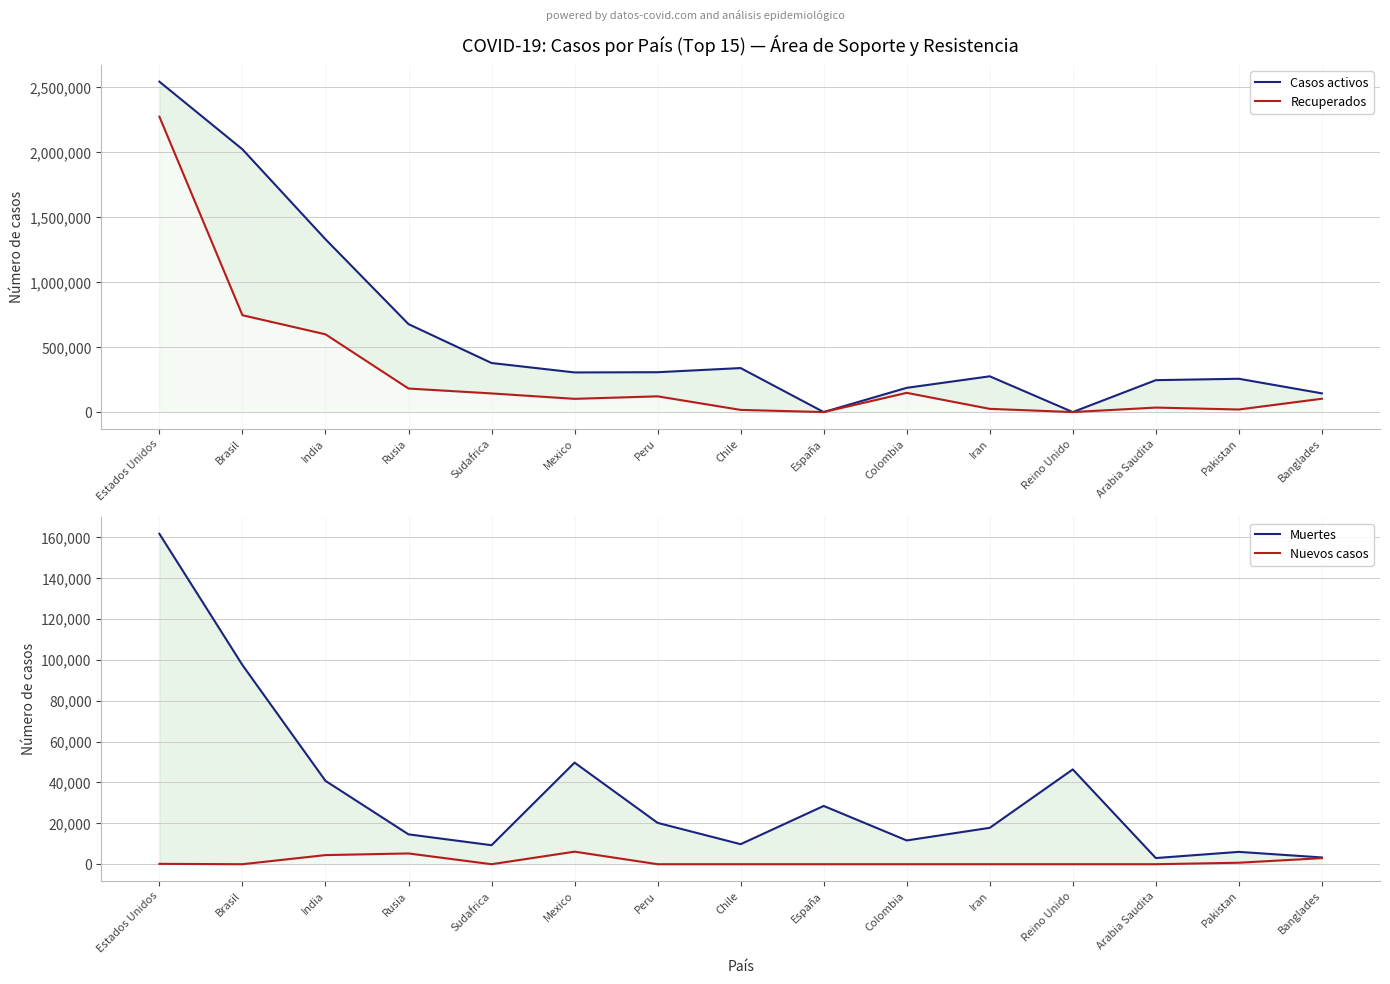

At which category does Casos activos reach its first local valley?

Mexico